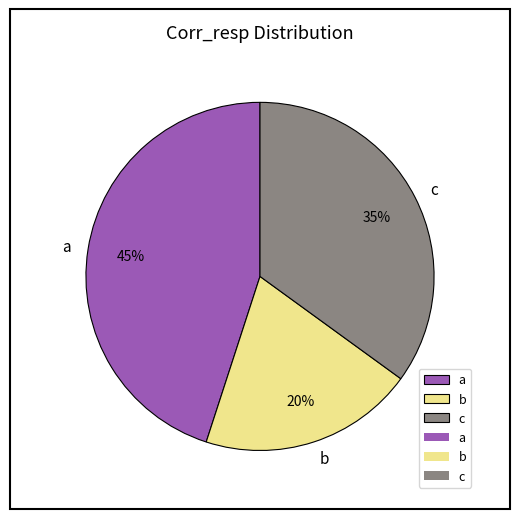

Does a account for over 50% of the chart?

No